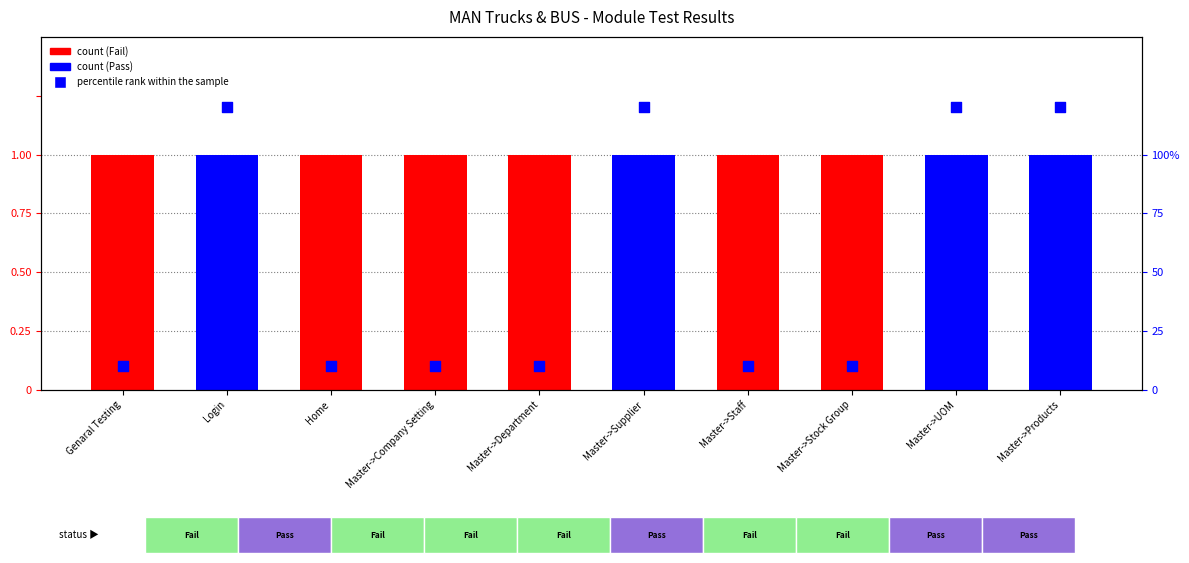

Between Master->Department and Master->Products, which is larger?

Master->Products